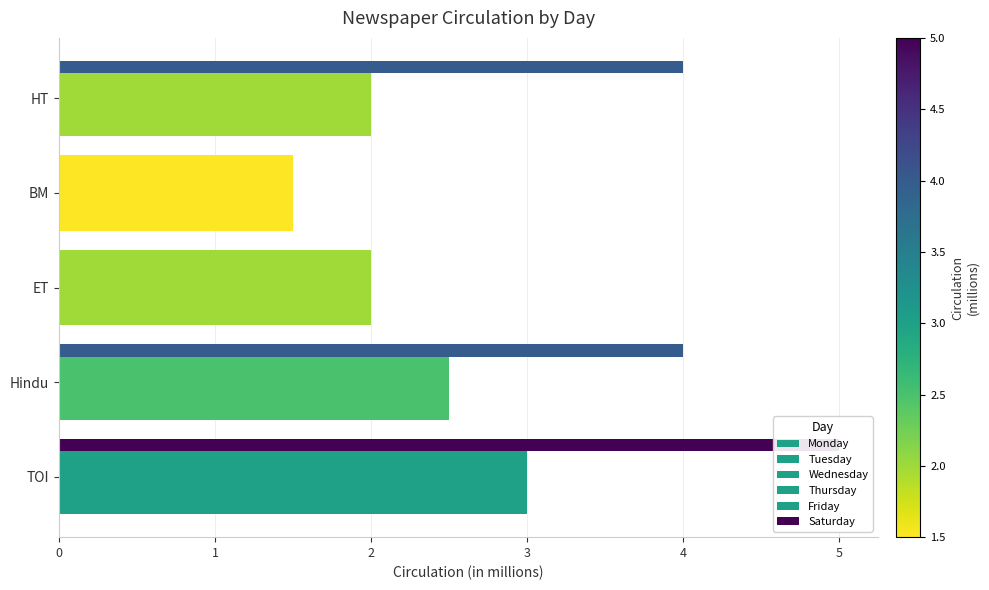

What is the total value across all series at ET?

12.0